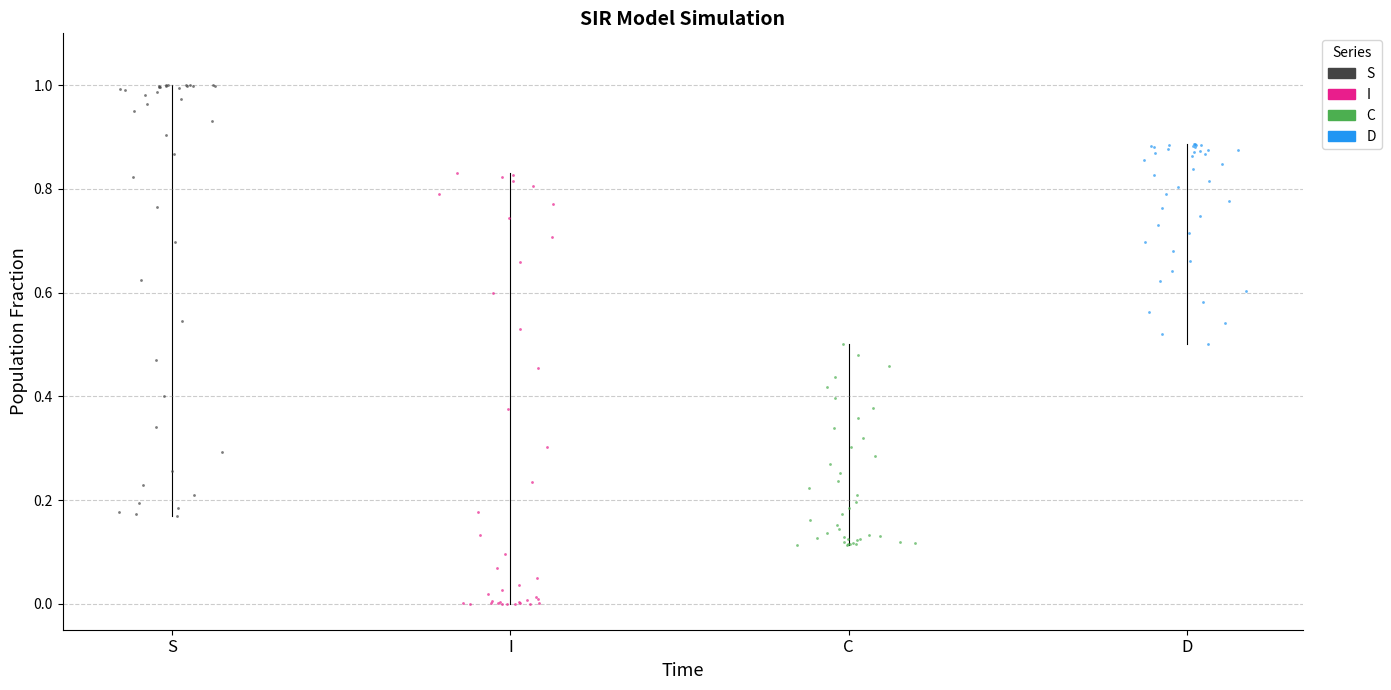

Which series contains the highest Y value?

S